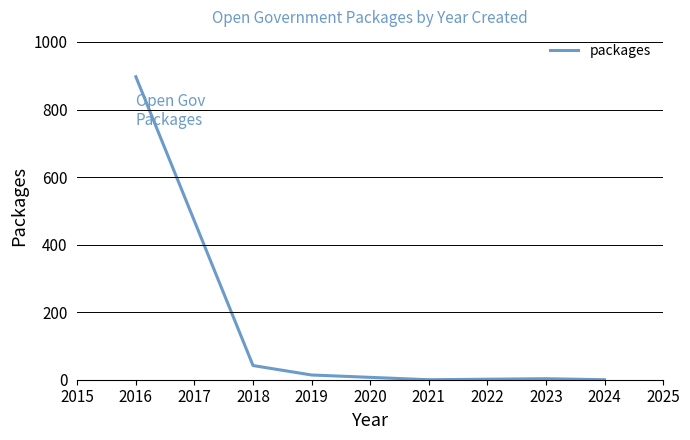

What is the maximum value shown in the chart?

897